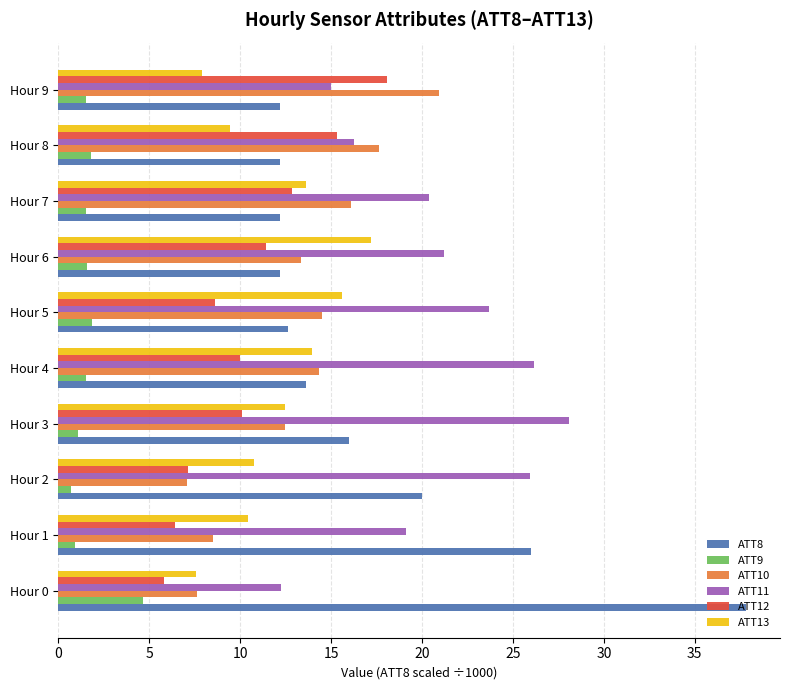

Which series has the largest total across all categories?

ATT11